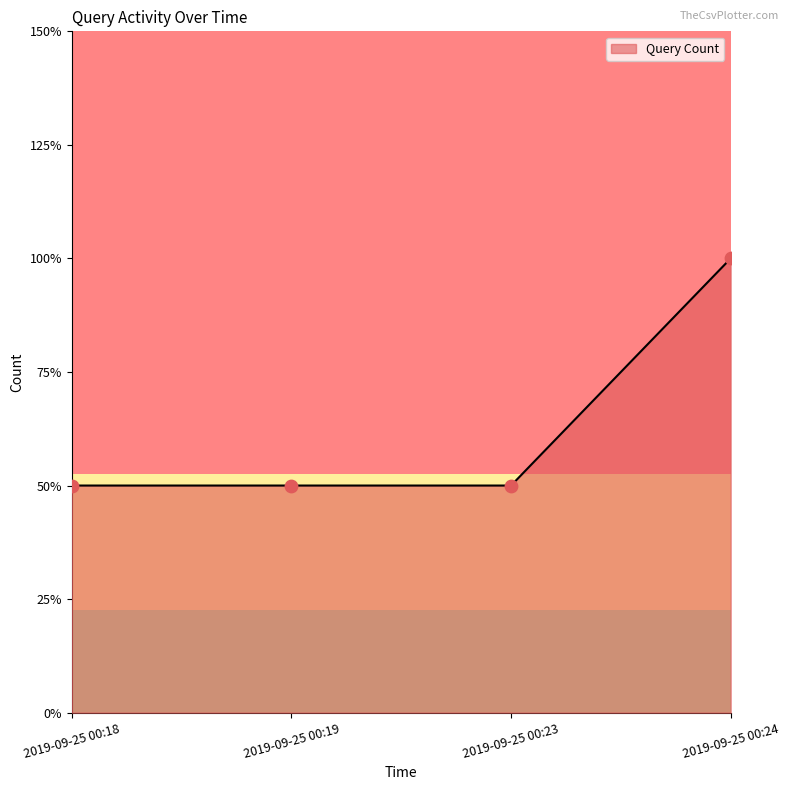

Which has a higher value, 2019-09-25 00:23 or 2019-09-25 00:19?

2019-09-25 00:23